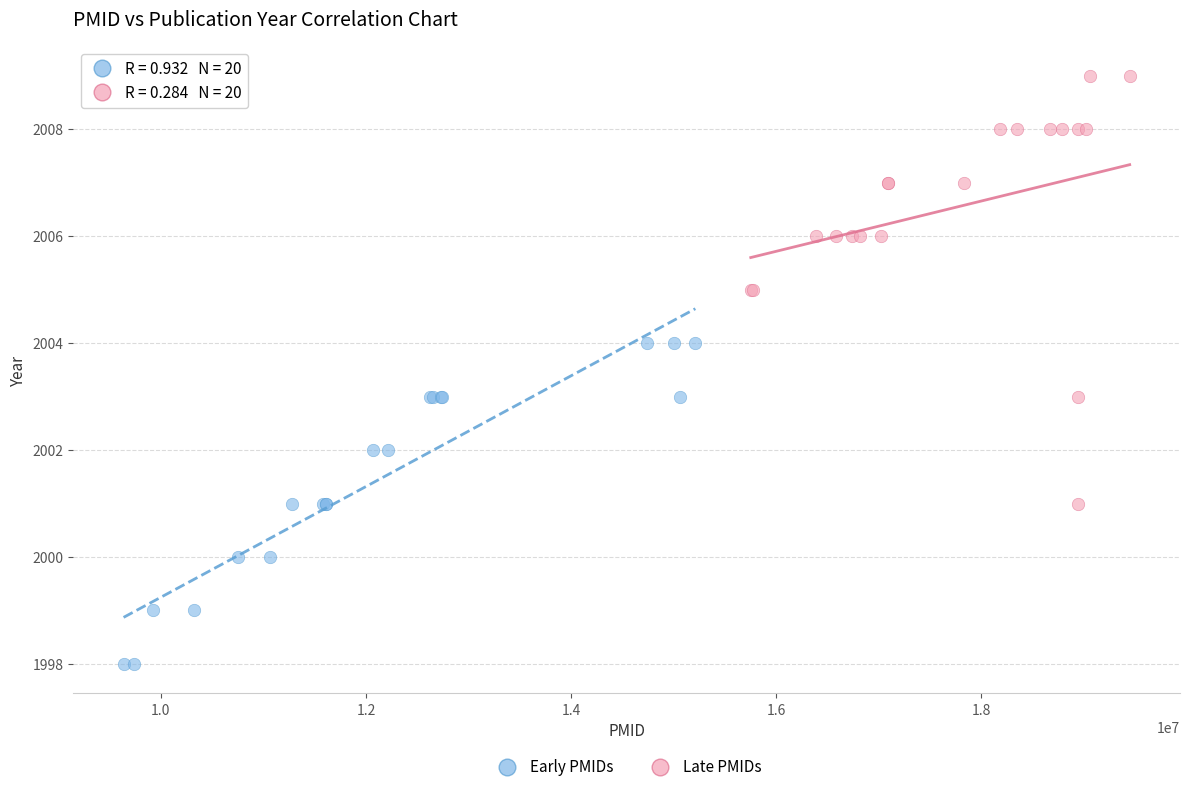

Which series contains the lowest Y value?

Early PMIDs